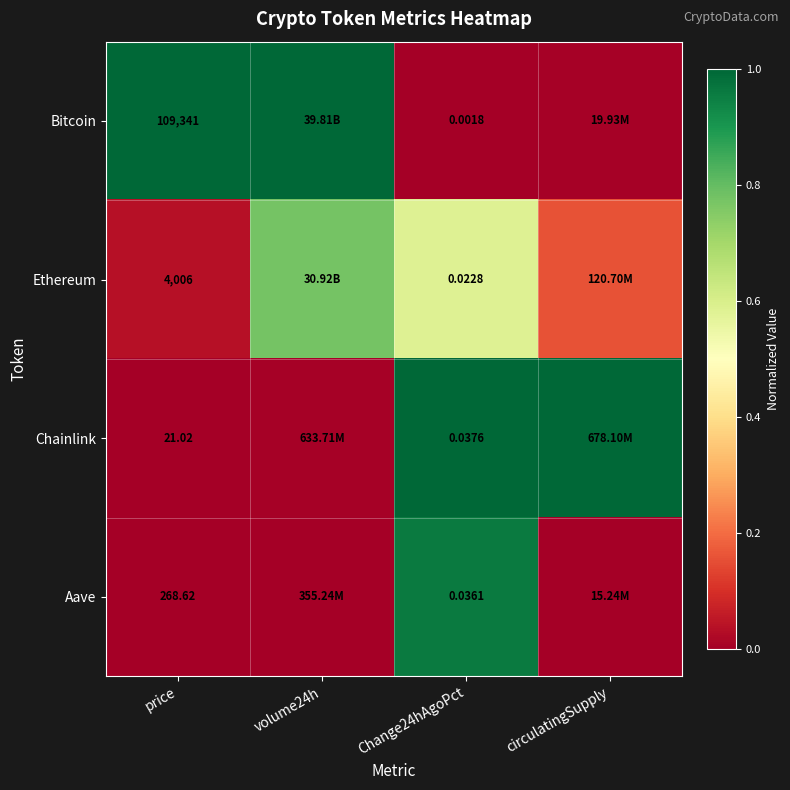

Rank the series at Change24hAgoPct from lowest to highest value.

Bitcoin, Ethereum, Aave, Chainlink